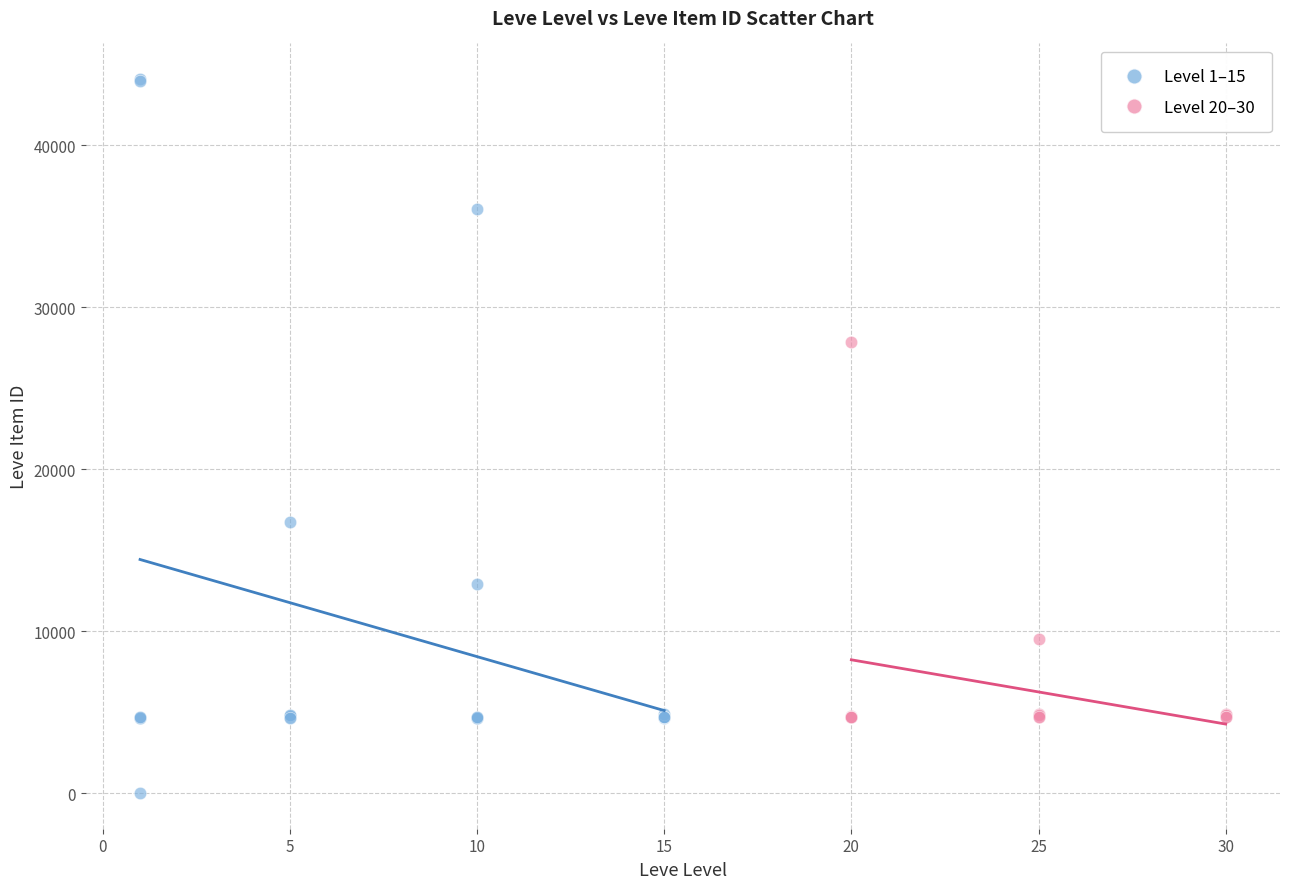

Which series has the largest Y range (max minus min)?

Level 1–15